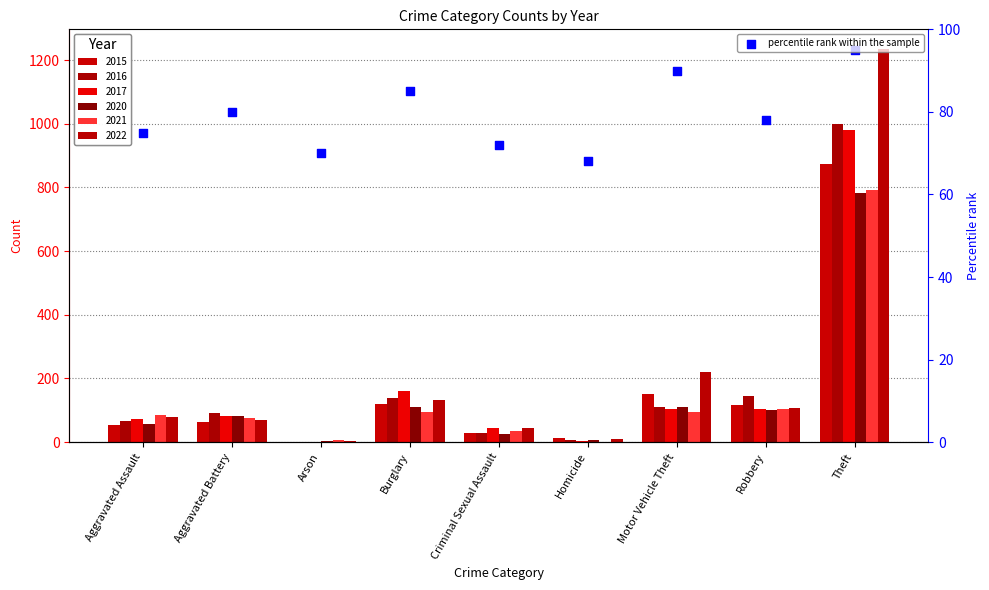

Which has a higher value, Criminal Sexual Assault or Aggravated Battery?

Aggravated Battery